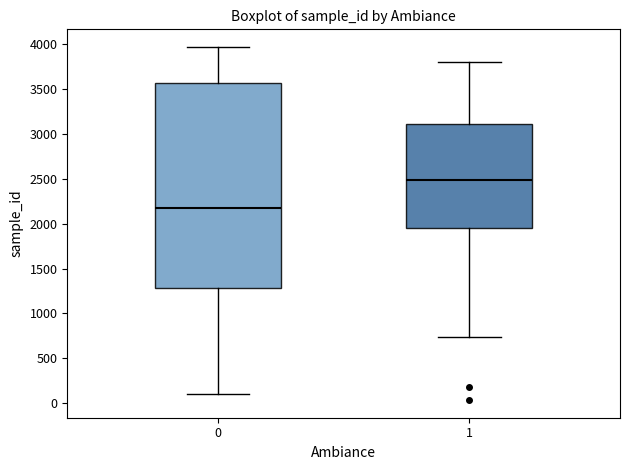

Where does the lower whisker of the box at x = 0 end on the y-axis? The values are not printed on the chart, so give them approximately, as read against the axis.

100